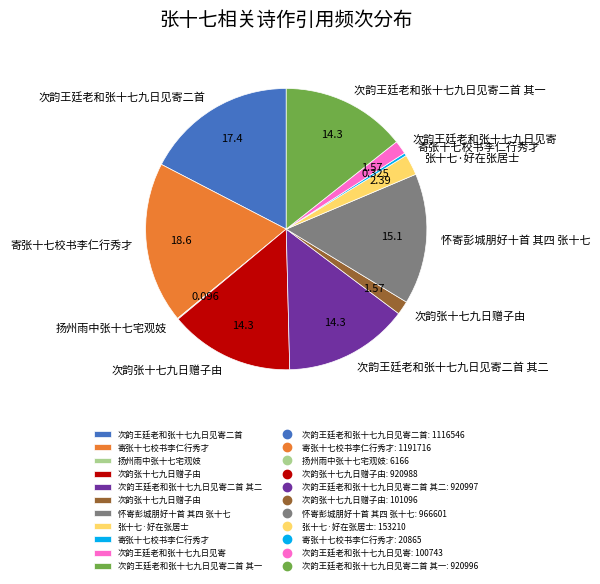

Is there a majority slice in this chart?

No